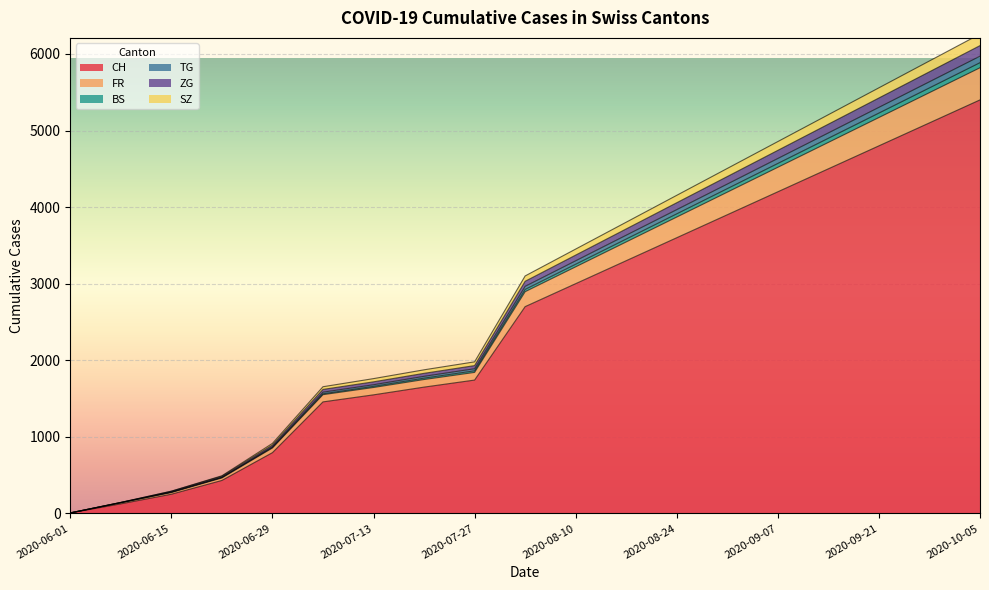

True or false: FR and SZ intersect in this chart.

False